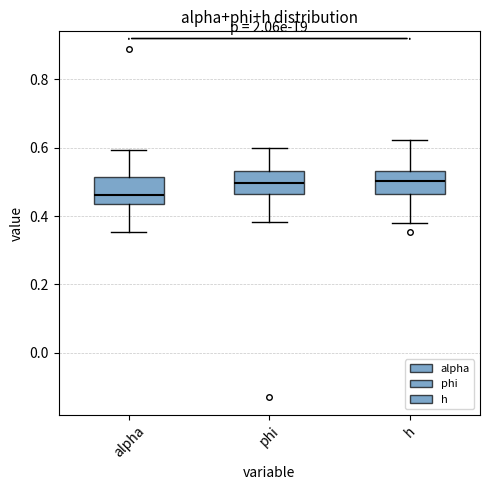

Reading left to right, transcribe this box plot: for each box, give where its median line is, the range the box spans, and where its two whiskers end, as read against the y-axis. The values are not printed on the chart, so give them approximately, as read against the axis.

alpha: median 0.46, box 0.44 to 0.52, whiskers 0.36 to 0.60
phi: median 0.50, box 0.46 to 0.54, whiskers 0.38 to 0.60
h: median 0.50, box 0.46 to 0.54, whiskers 0.38 to 0.62